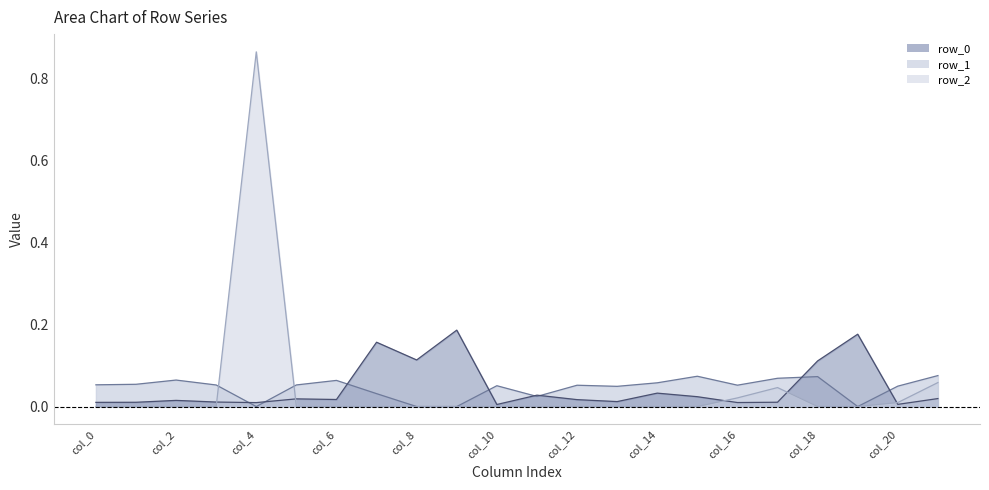

At which category is the sum across all series the highest?

col_4